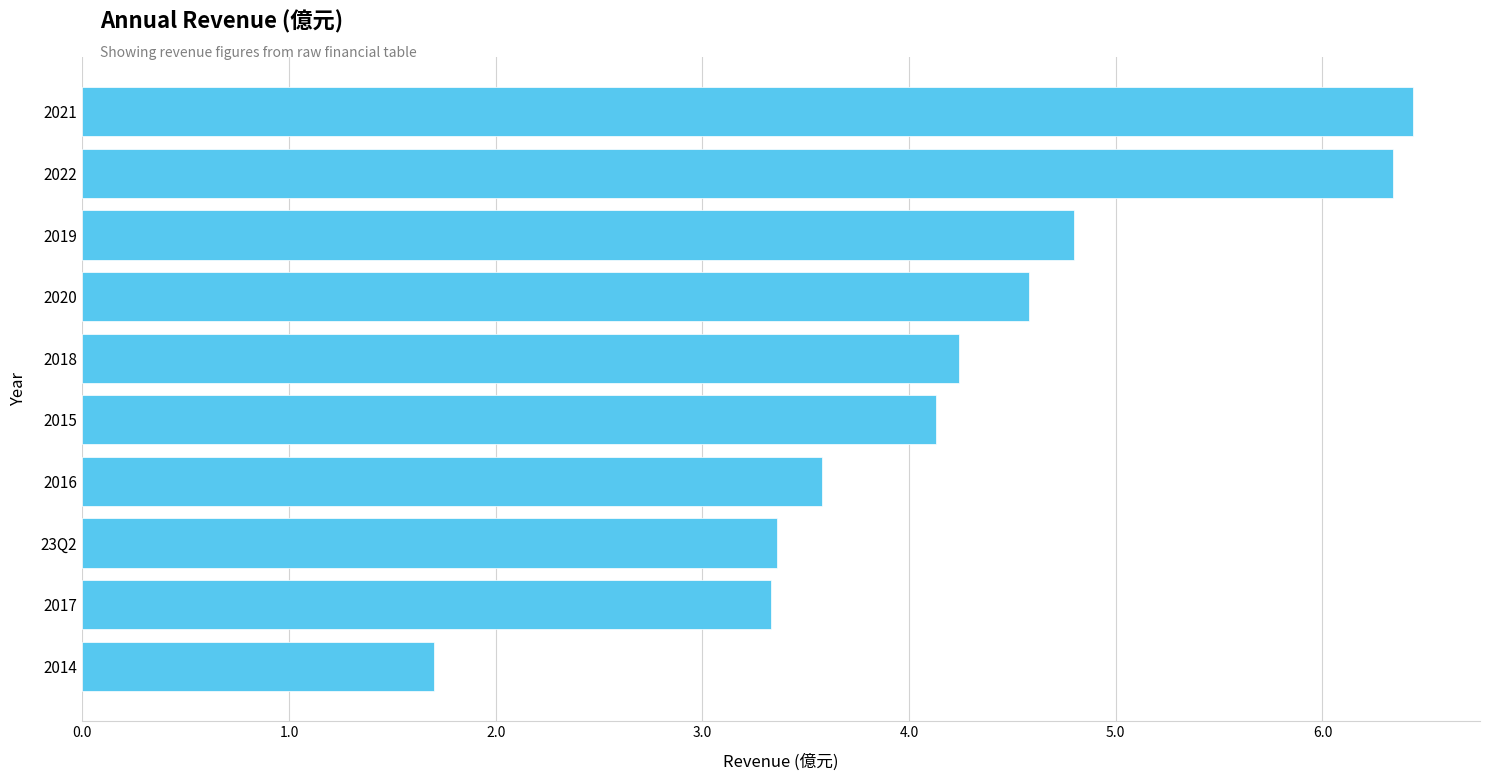

What is the sum of all values?

42.5